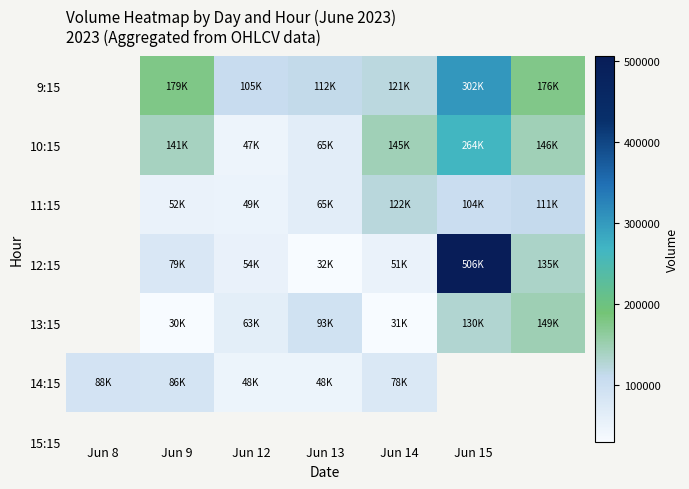

At which category does the chart reach its peak across all series?

Jun 15